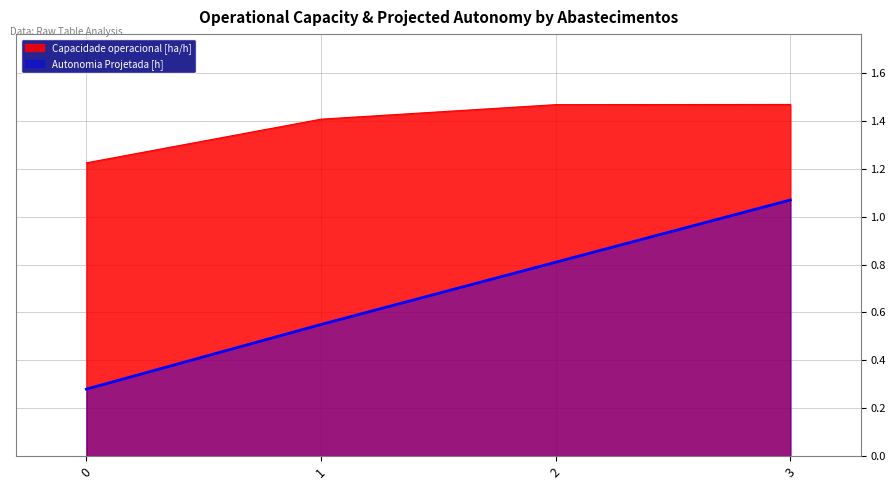

Which series has the widest spread of values?

Autonomia Projetada [h]